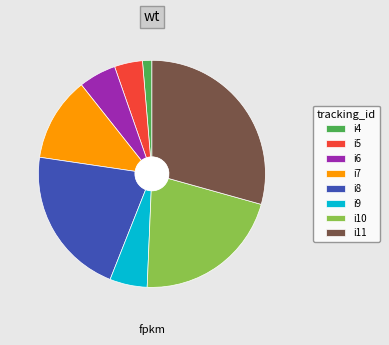

How many slices are in this pie chart?

8